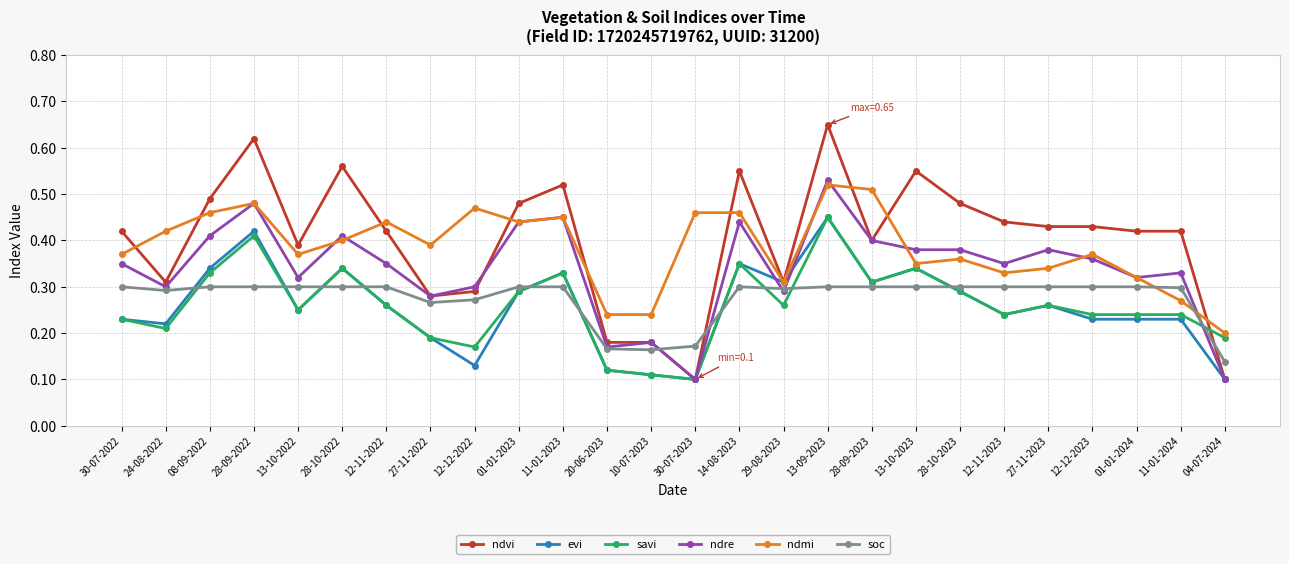

What is the total value across all series at 24-08-2022?

1.8